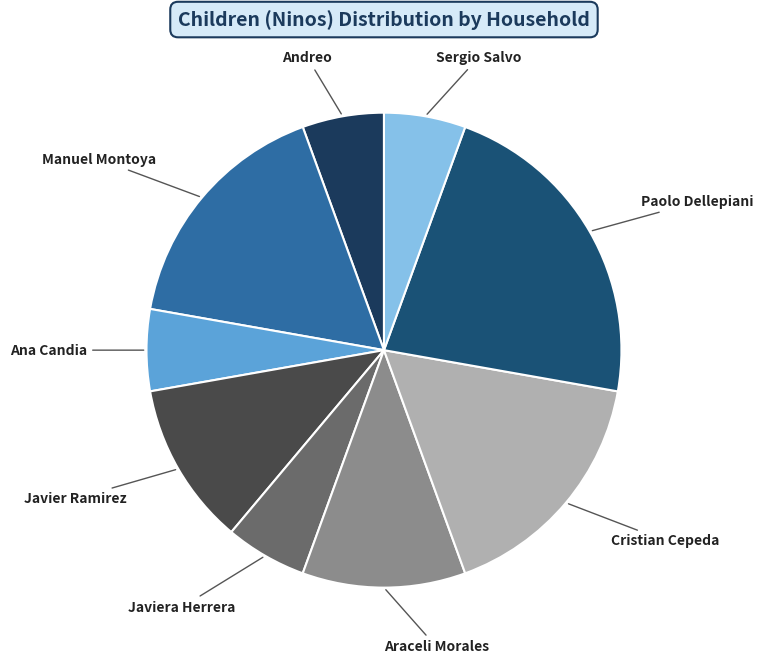

Does Sergio Salvo account for over 50% of the chart?

No